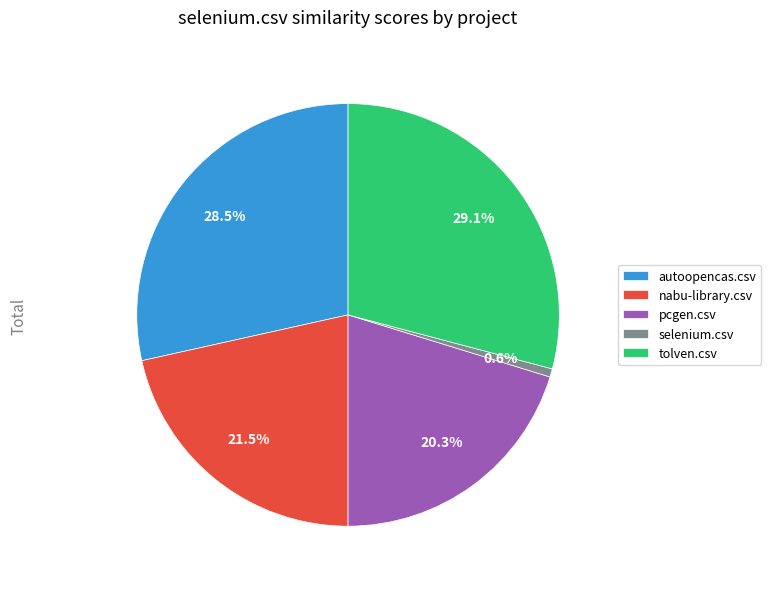

Does any single category account for the majority?

No